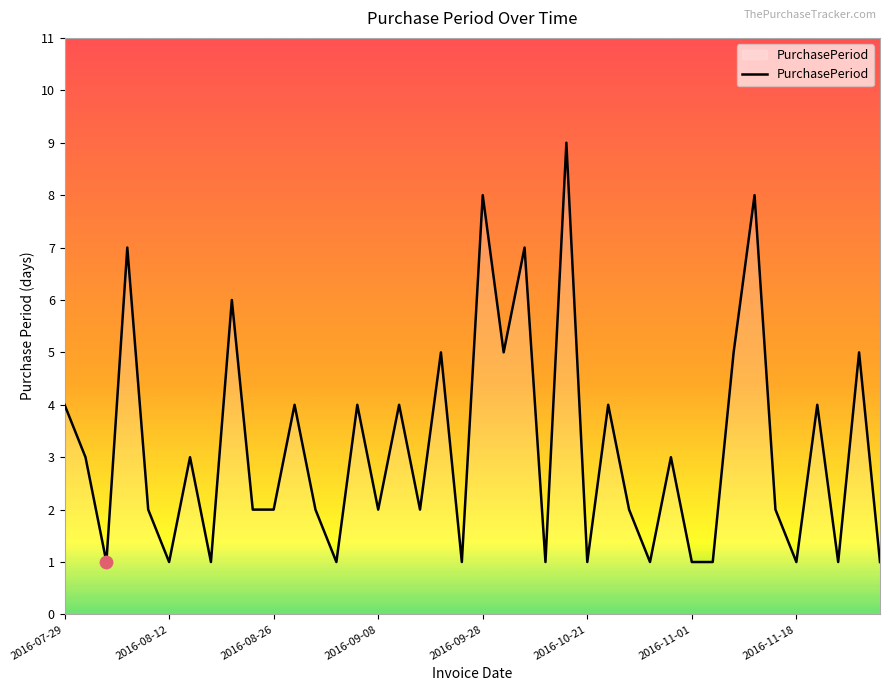

What is the greatest value displayed?

9